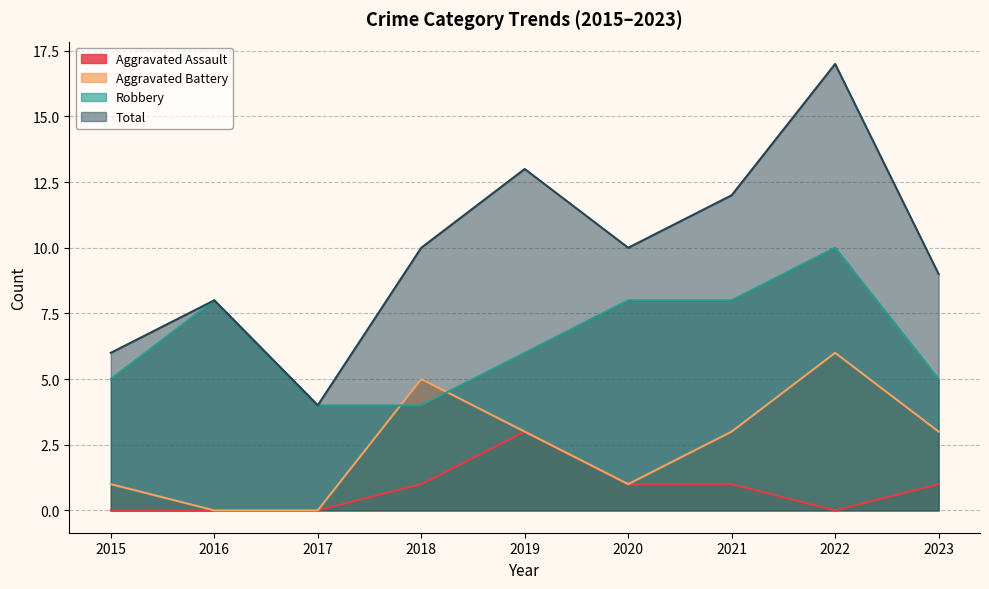

At how many categories does at least one series exceed 0?

9